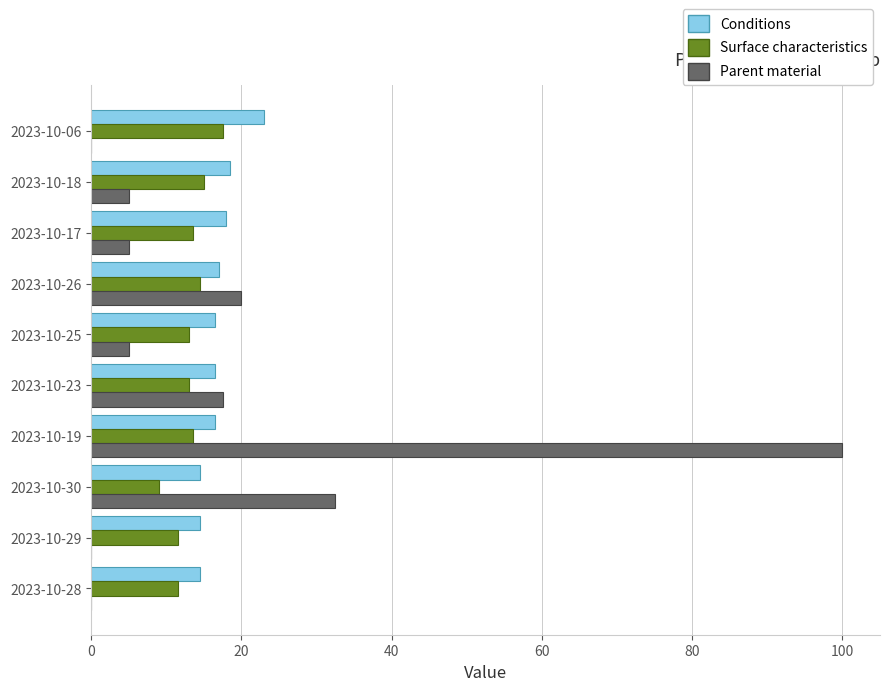

Which category has the highest value across all series?

2023-10-19